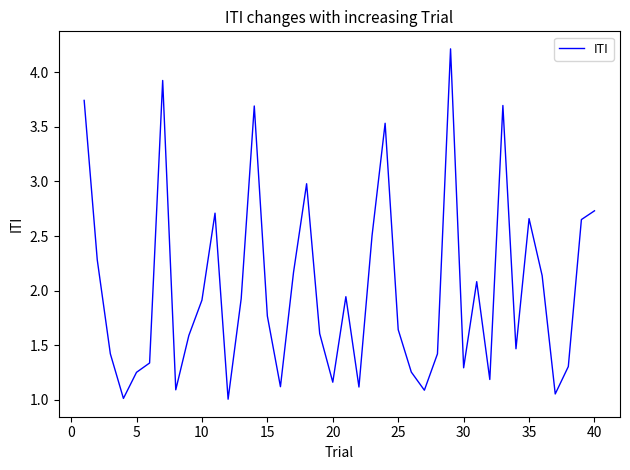

What is the greatest value displayed?

4.2